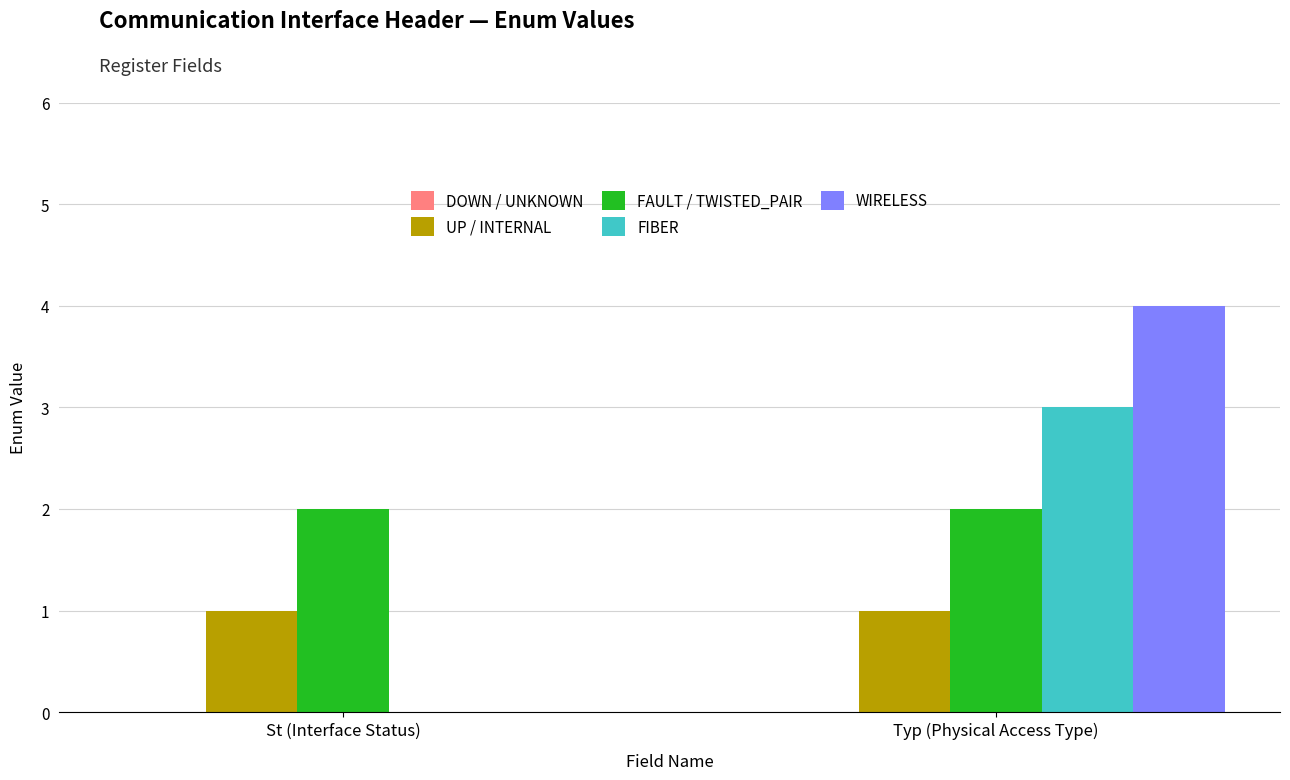

At which category does the chart reach its peak across all series?

Typ (Physical Access Type)